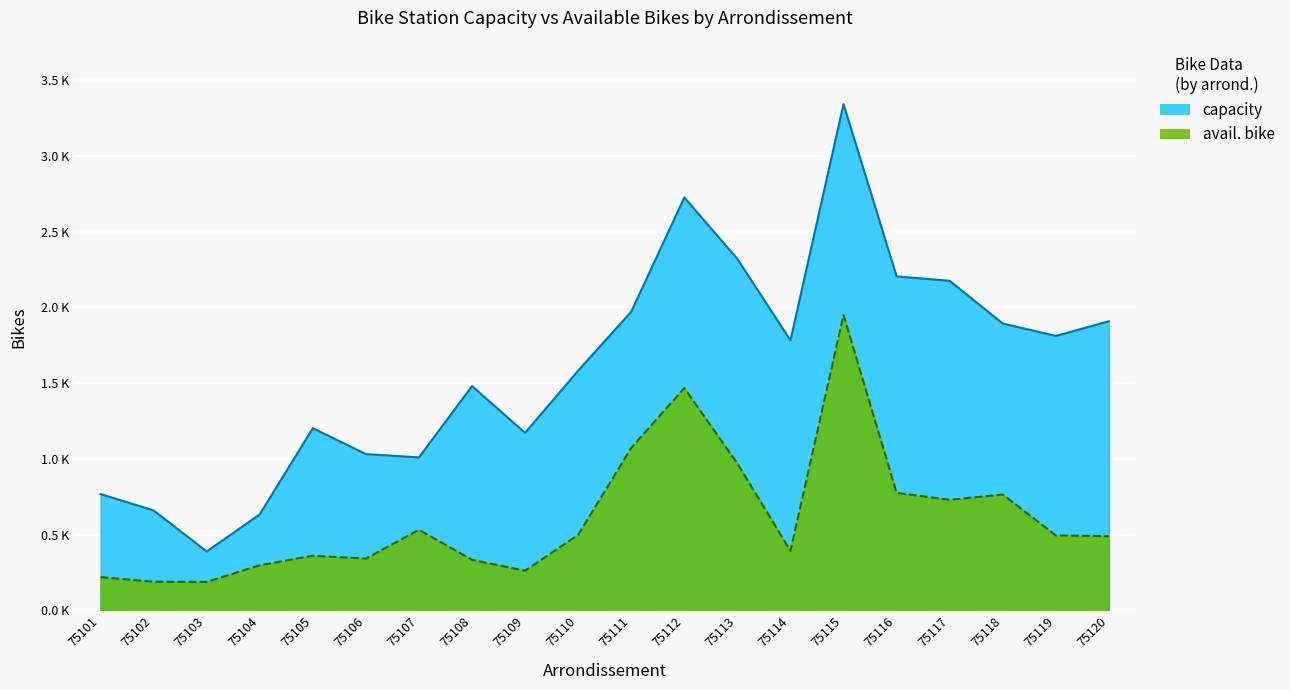

Where does the avail. bike series first go above 495?

75107